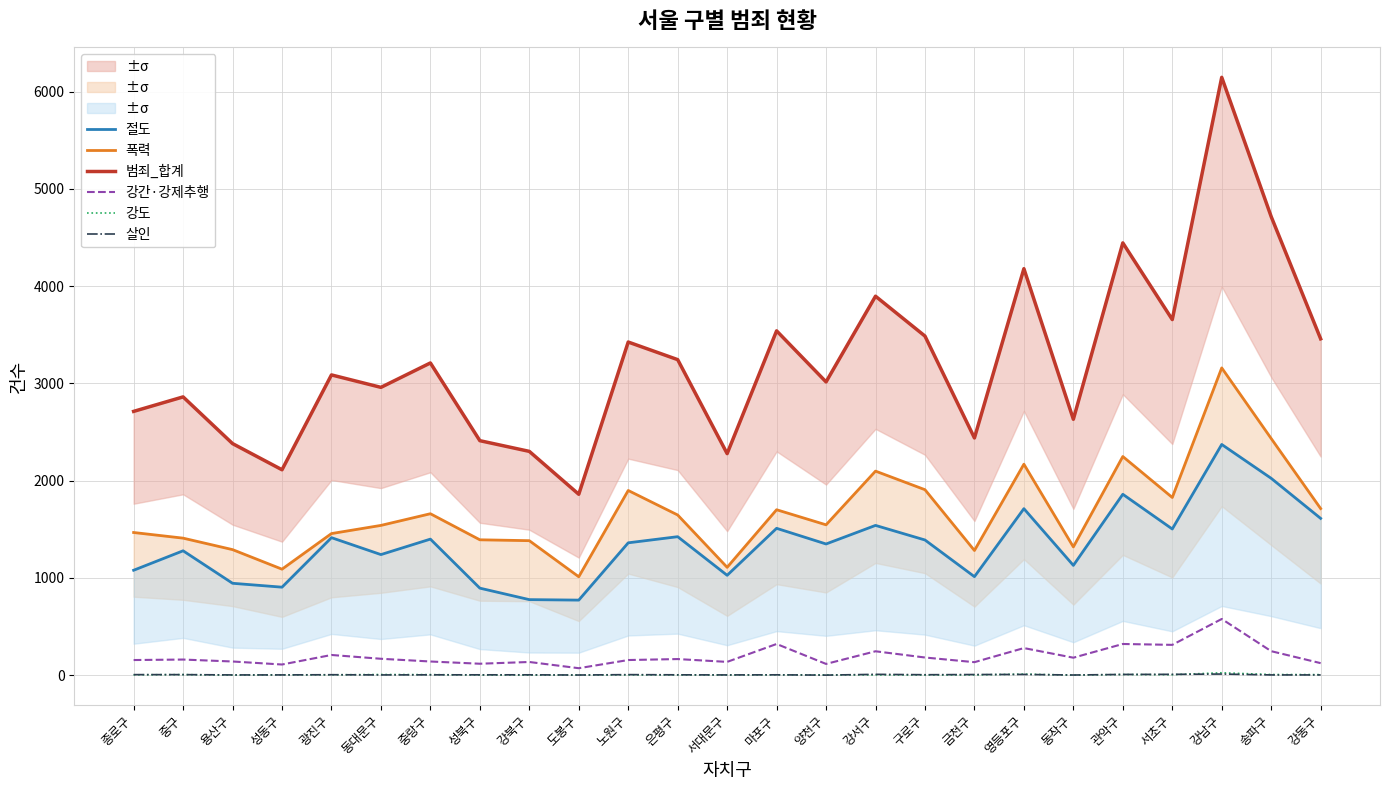

What is the sum of the 강도 values at 노원구 and 종로구?

7